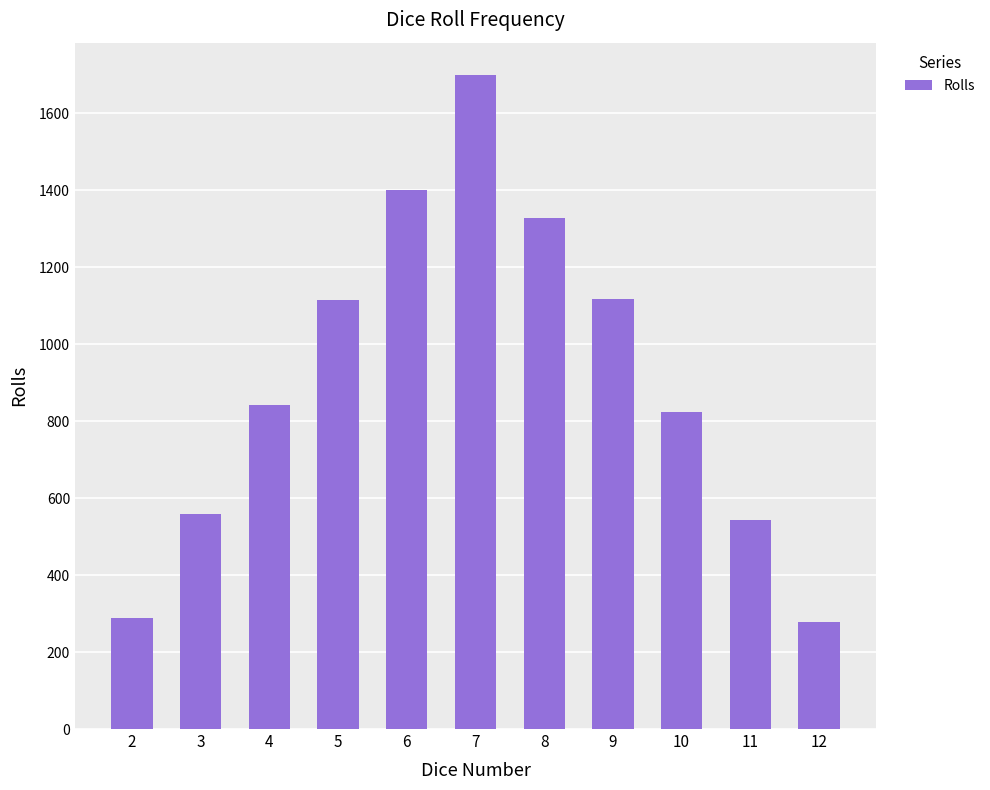

What is the change in value from 4 to 6?

+559